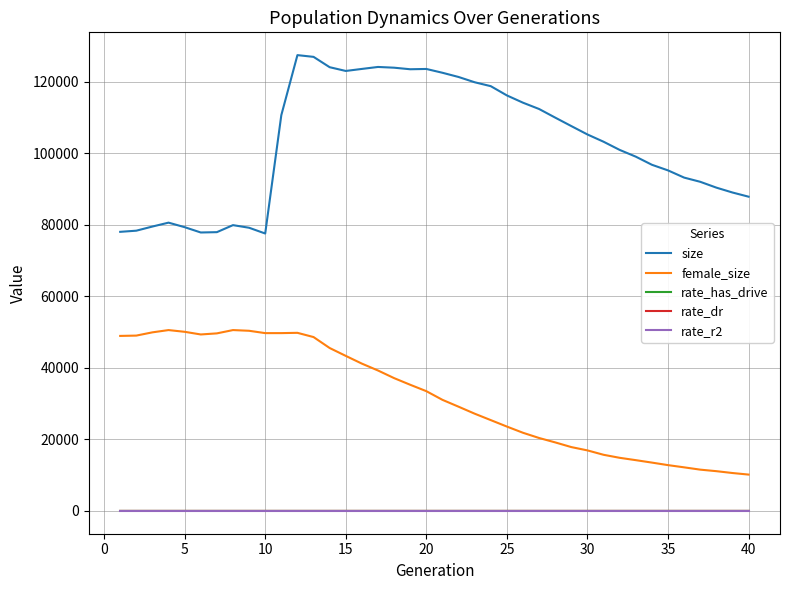

Count the number of data series in this chart.

5